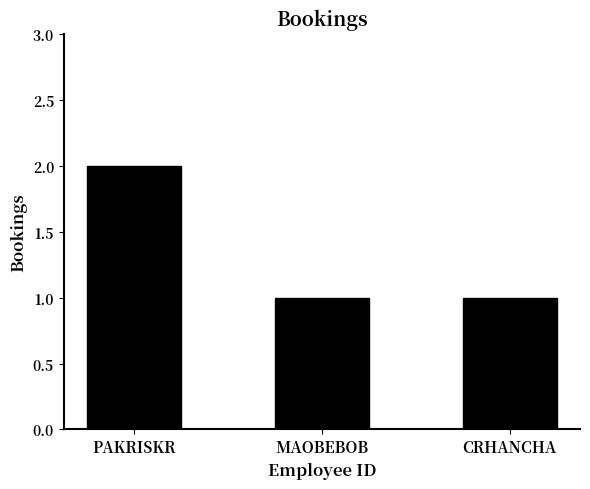

Reading right to left, list all the values displayed in this chart.

CRHANCHA=1	MAOBEBOB=1	PAKRISKR=2